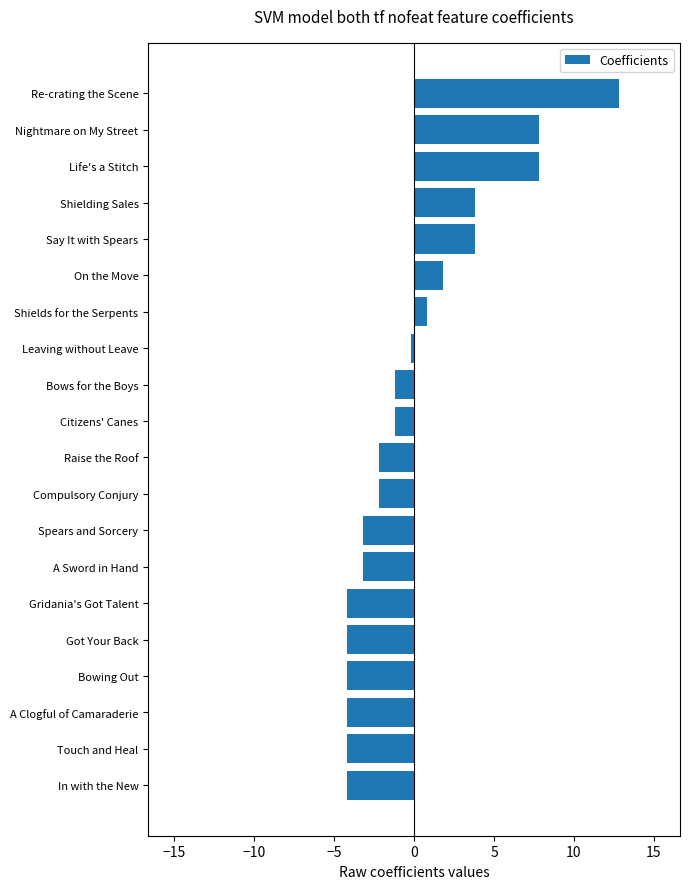

Which category has the highest value across all series?

Re-crating the Scene